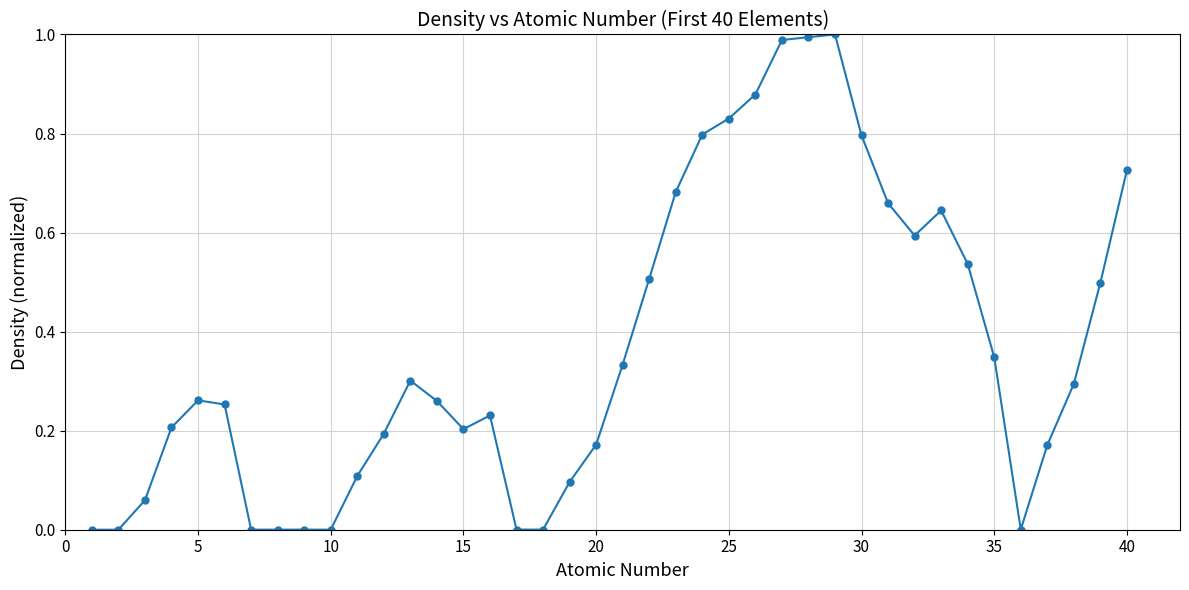

True or false: there are more than 2 points higher than both neighbors.

True